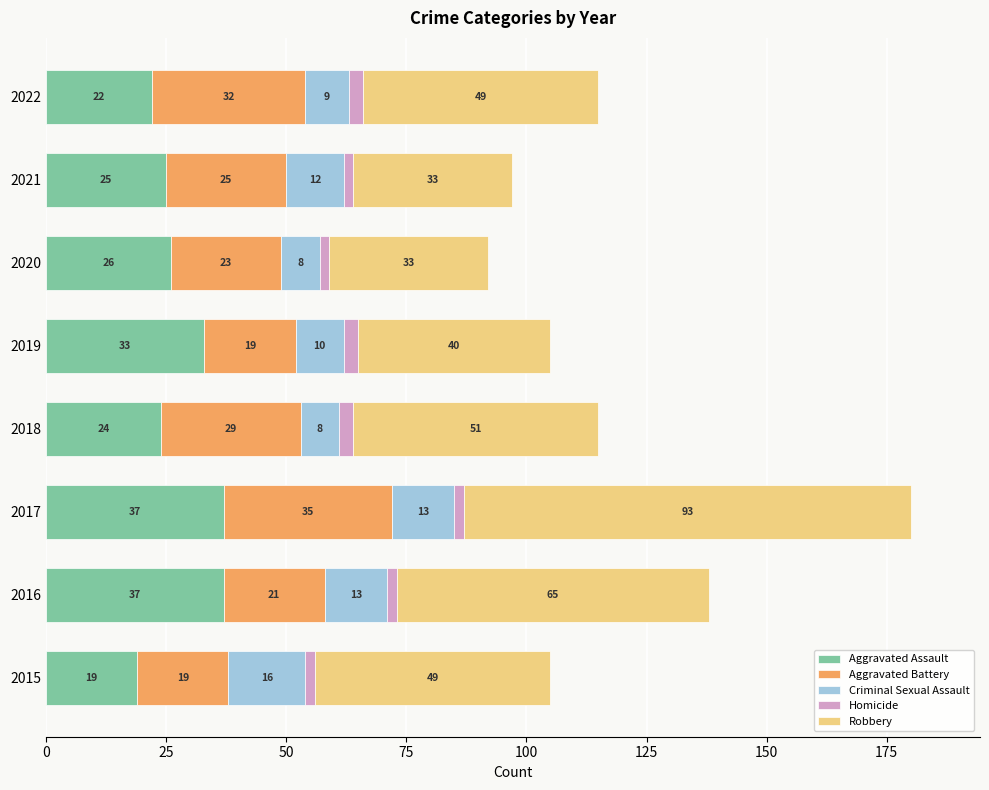

What is the difference between the second highest and minimum values in the Aggravated Assault series?

18